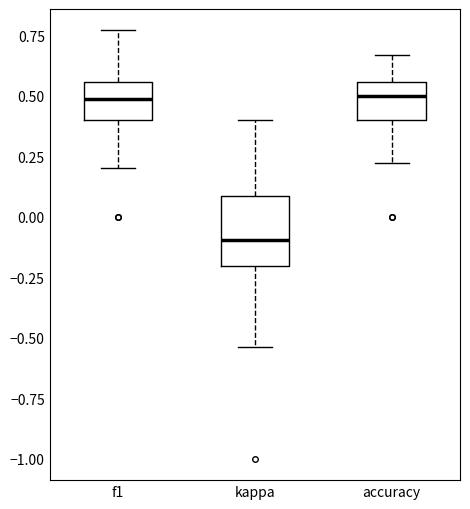

Reading left to right, transcribe this box plot: for each box, give where its median line is, the range the box spans, and where its two whiskers end, as read against the y-axis. The values are not printed on the chart, so give them approximately, as read against the axis.

f1: median 0.50, box 0.40 to 0.55, whiskers 0.20 to 0.75
kappa: median -0.10, box -0.20 to 0.10, whiskers -0.55 to 0.40
accuracy: median 0.50, box 0.40 to 0.55, whiskers 0.20 to 0.65